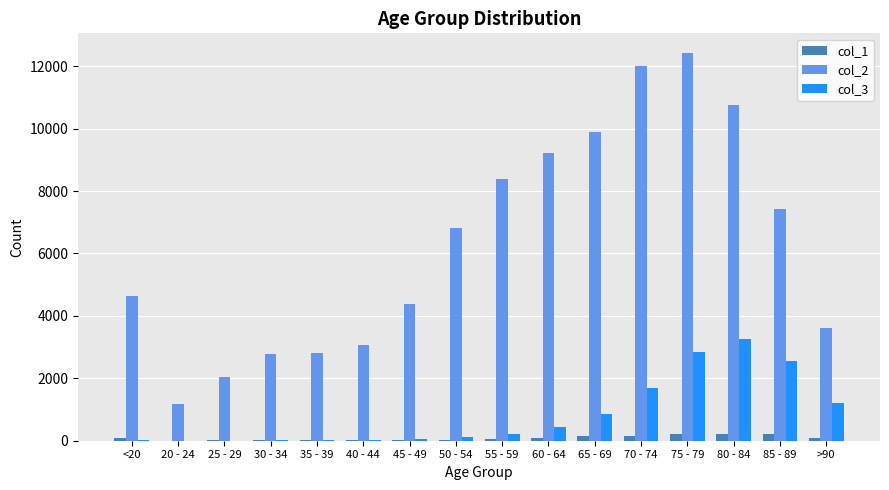

Between 70 - 74 and >90, which series saw the biggest shift?

col_2